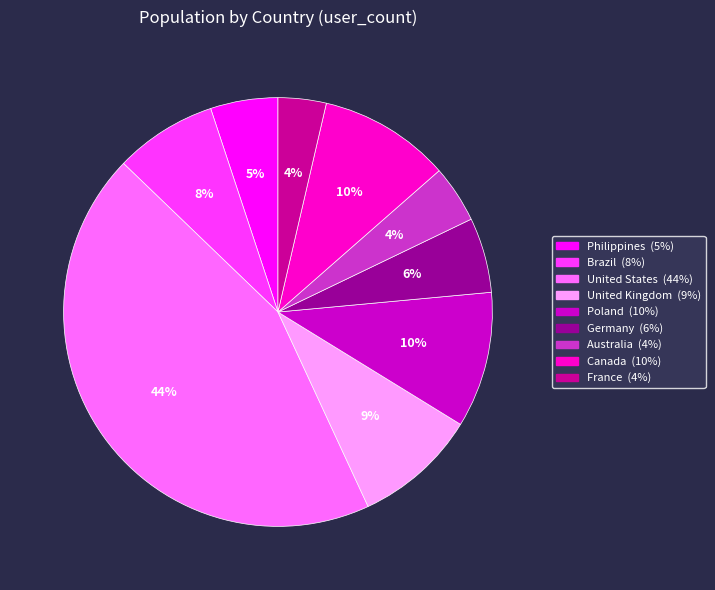

To the nearest percent, what is the difference between the United States and Philippines slice percentages?

39%